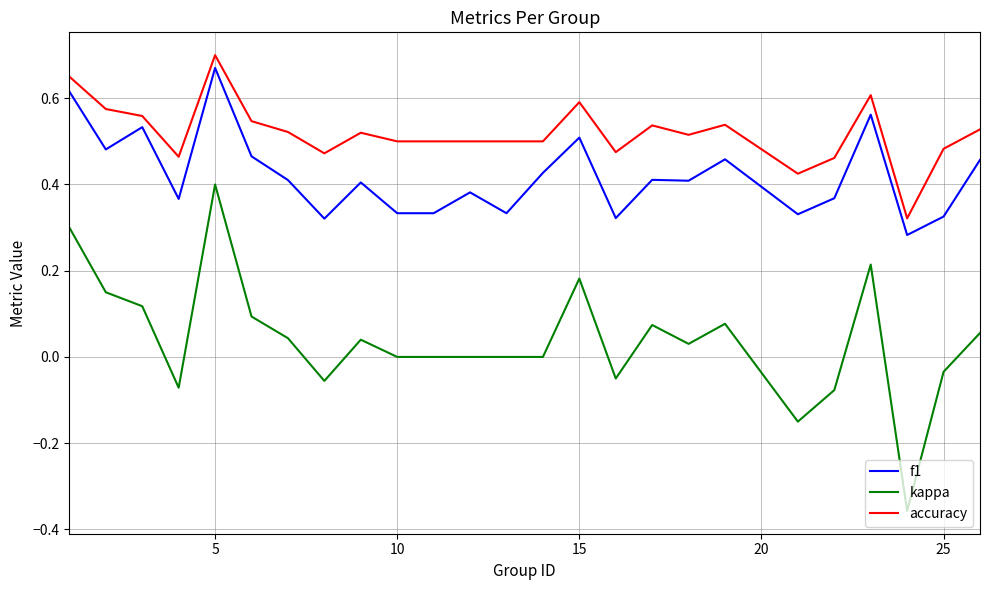

Which series has the largest range (max minus min)?

kappa